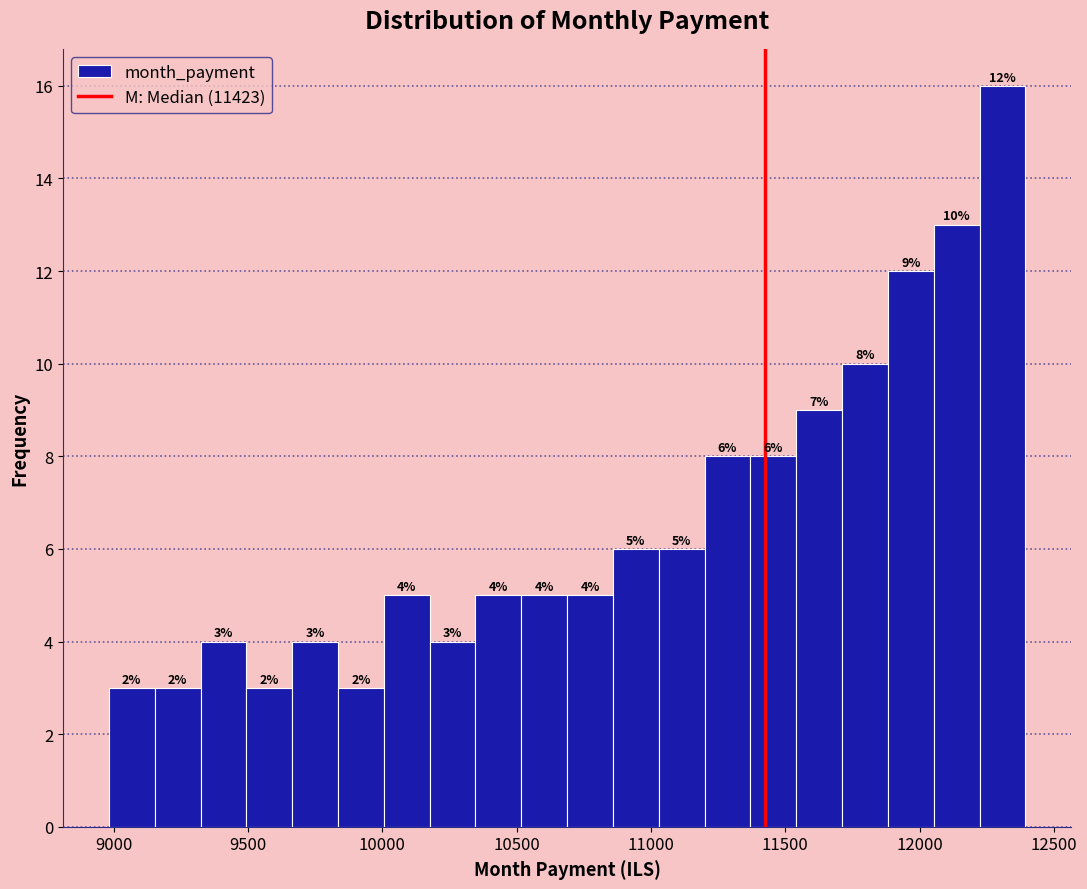

Read against the x-axis, roughly where is the centre of the tallest bar?

12300